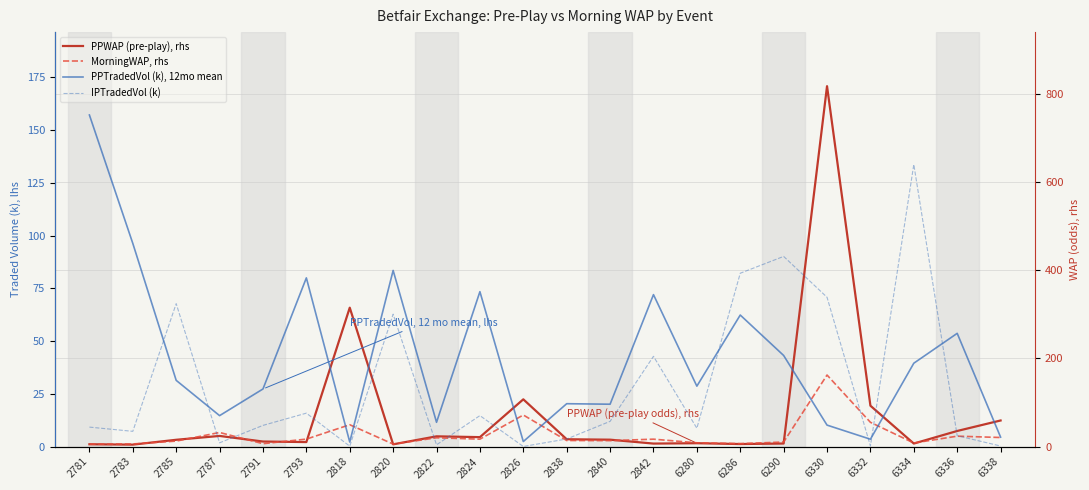

Reading left to right, transcribe all the data shown in this chart.

PPWAP (pre-play), rhs: 2781=5.3	2783=4.4	2785=15.4	2787=24.2	2791=11.5	2793=10.3	2818=315.2	2820=5.1	2822=23.3	2824=21.4	2826=107.2	2838=16.6	2840=15.7	2842=6.8	6280=7.7	6286=5.8	6290=7.0	6330=817.9	6332=92.8	6334=6.9	6336=35.4	6338=59.2
MorningWAP, rhs: 2781=5.6	2783=6.0	2785=12.5	2787=32.0	2791=6.6	2793=17.0	2818=49.6	2820=5.7	2822=19.9	2824=16.9	2826=71.7	2838=13.8	2840=13.5	2842=16.8	6280=8.6	6286=6.7	6290=10.4	6330=162.4	6332=55.1	6334=8.1	6336=23.7	6338=20.6
PPTradedVol (k), 12mo mean: 2781=157.2	2783=96.3	2785=31.4	2787=14.7	2791=27.3	2793=80.0	2818=2.2	2820=83.5	2822=11.5	2824=73.4	2826=2.4	2838=20.3	2840=20.1	2842=72.0	6280=28.7	6286=62.4	6290=43.2	6330=10.2	6332=3.5	6334=39.5	6336=53.7	6338=4.5
IPTradedVol (k): 2781=9.2	2783=7.2	2785=67.8	2787=1.8	2791=10.1	2793=15.8	2818=0.2	2820=62.8	2822=0.8	2824=14.7	2826=0.1	2838=3.6	2840=12.0	2842=42.8	6280=8.7	6286=82.2	6290=90.1	6330=70.8	6332=0.3	6334=133.7	6336=5.1	6338=0.3